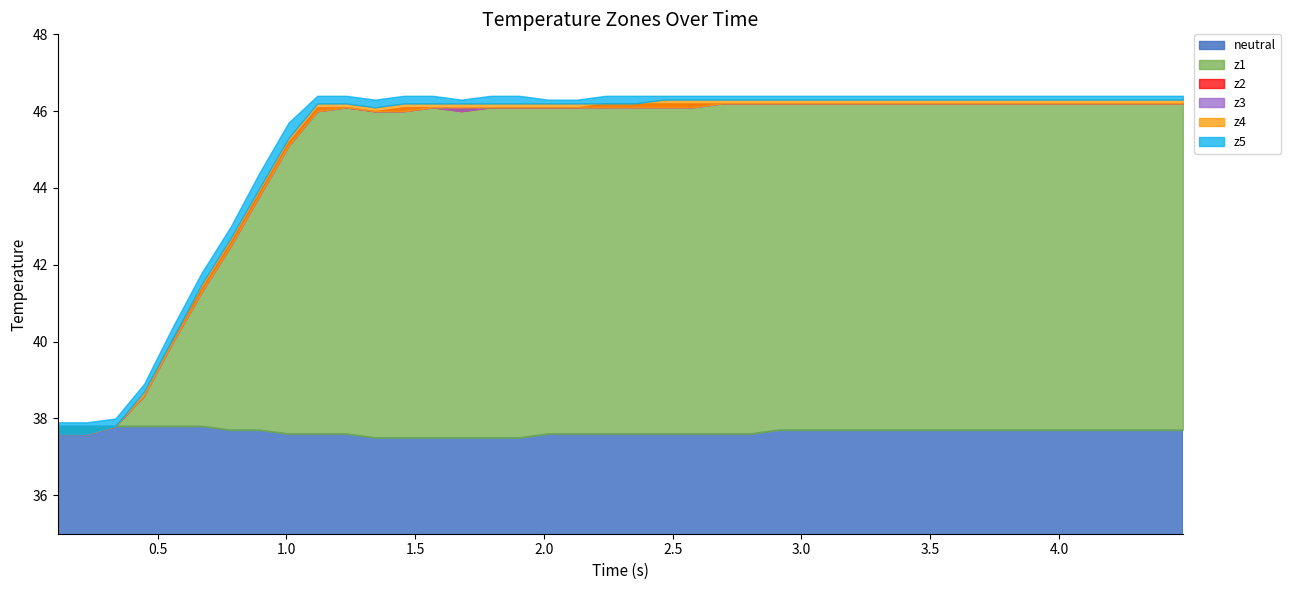

Count the number of categories in the chart.

40